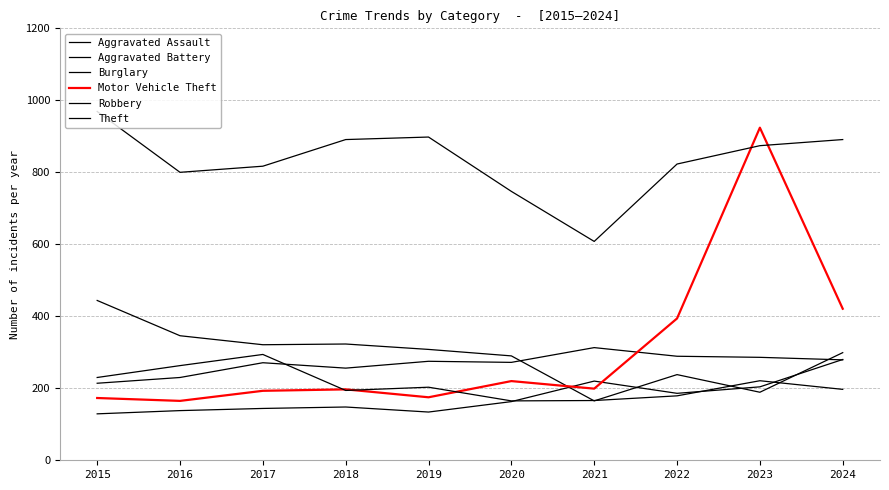

Is this an area chart (filled region under the line)?

No